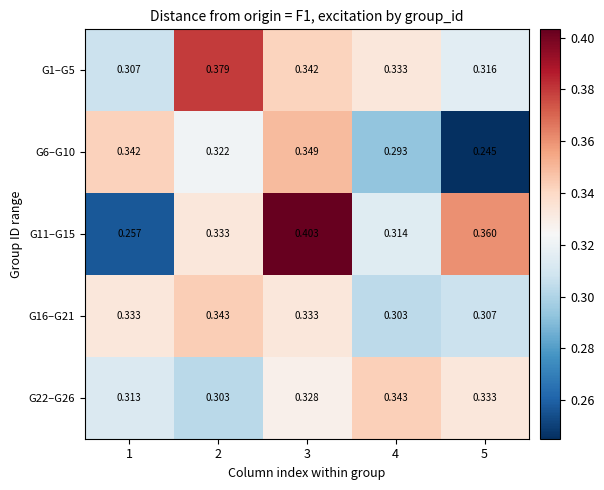

Is the value of G6–G10 at 4 greater than the value of G22–G26 at 3?

No